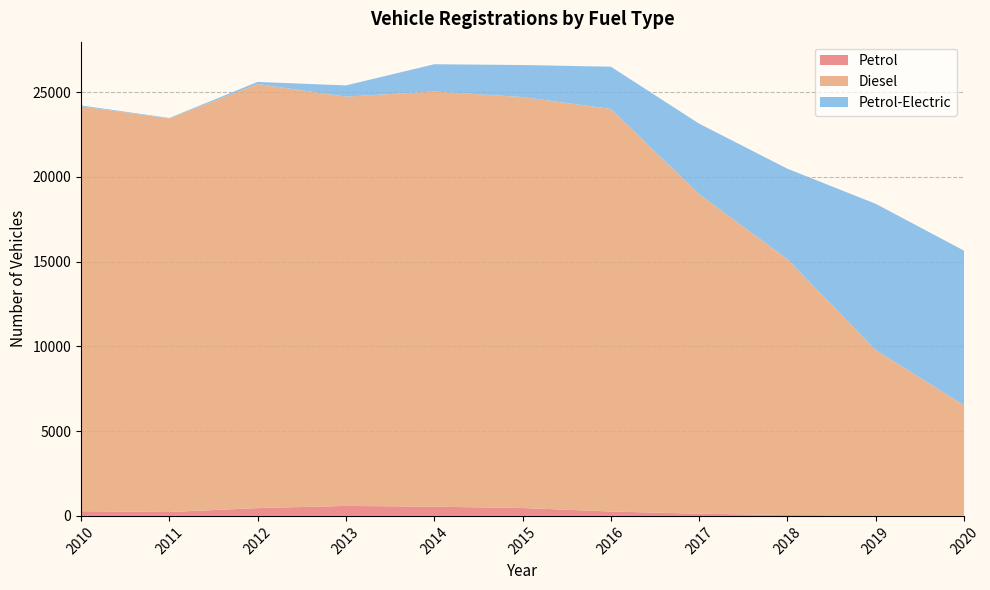

Reading left to right, list all the values displayed in this chart.

Petrol: 2010=279	2011=230	2012=460	2013=590	2014=543	2015=466	2016=260	2017=129	2018=53	2019=24	2020=21
Diesel: 2010=23880	2011=23214	2012=25017	2013=24144	2014=24493	2015=24244	2016=23748	2017=18851	2018=15089	2019=9759	2020=6508
Petrol-Electric: 2010=56	2011=30	2012=125	2013=662	2014=1608	2015=1889	2016=2492	2017=4159	2018=5337	2019=8626	2020=9117